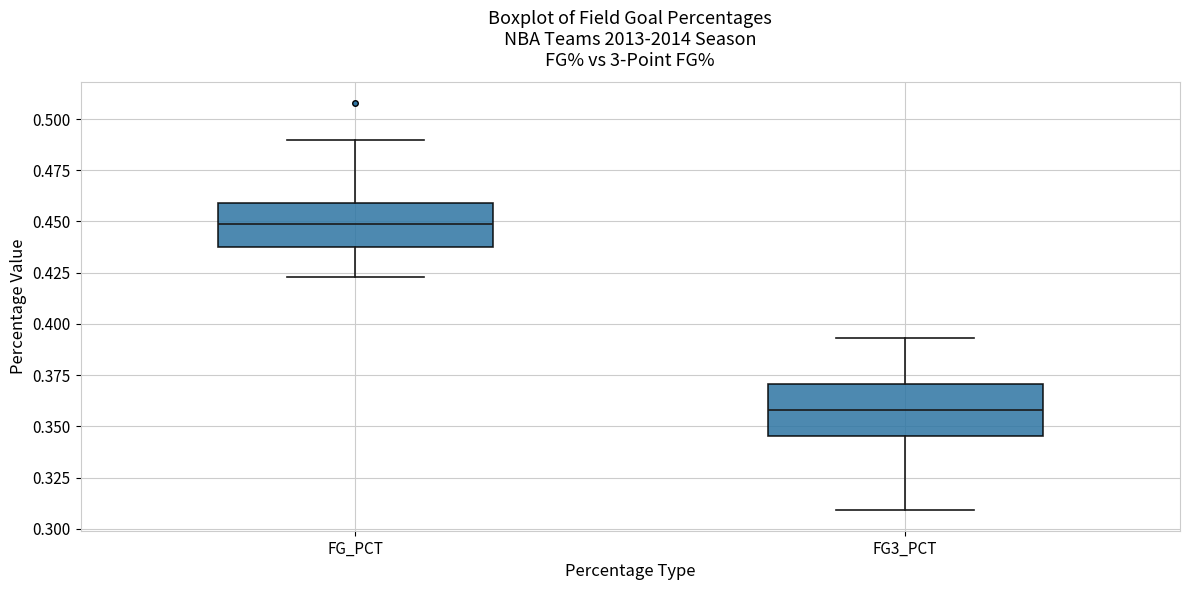

Which box's median line is the highest?

FG_PCT